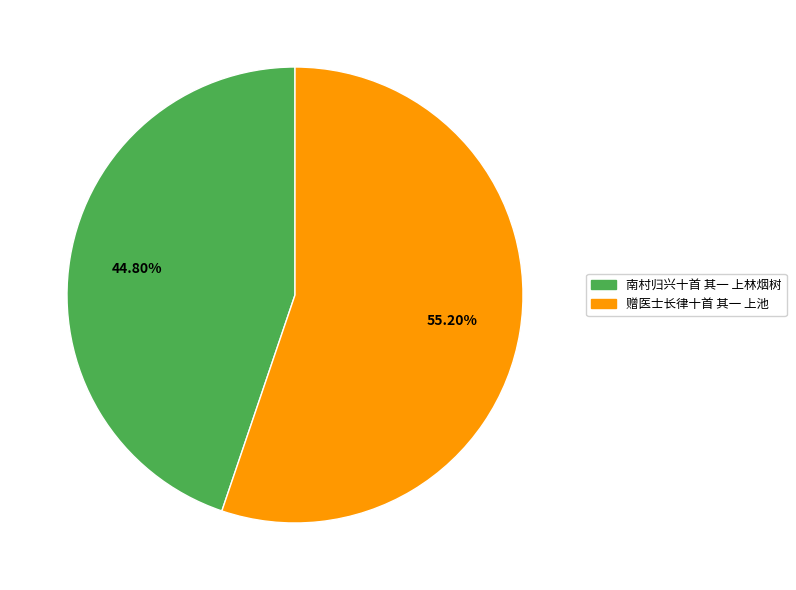

To the nearest percent, what is the combined percentage of 赠医士长律十首 其一 上池 and 南村归兴十首 其一 上林烟树?

100%